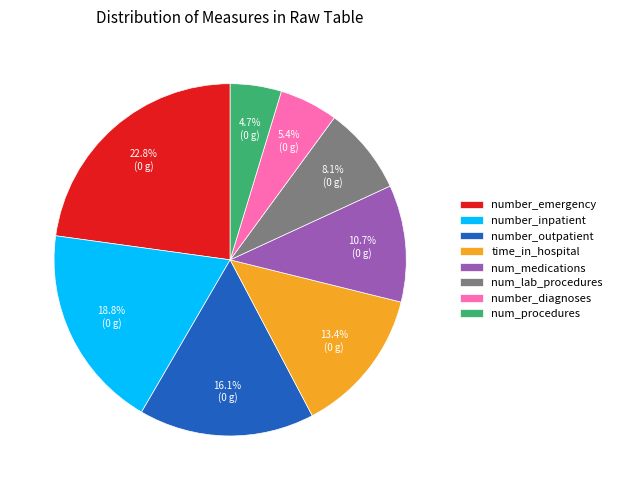

Which category has the biggest portion of the pie?

number_emergency